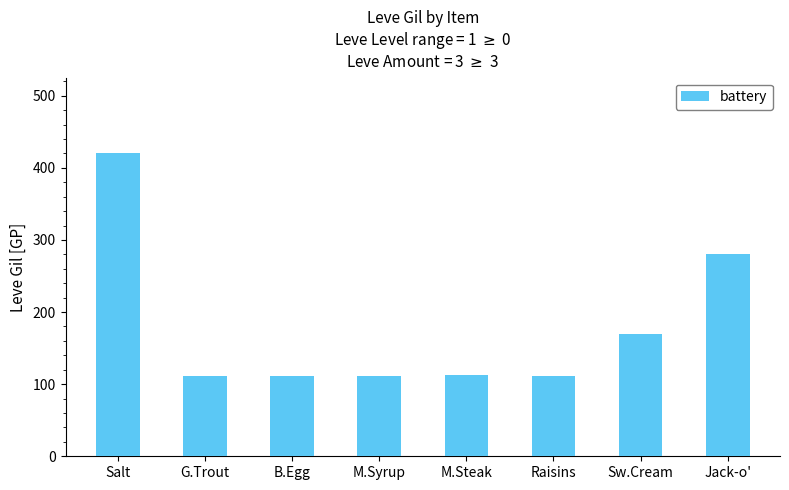

What is the minimum value shown in the chart?

112